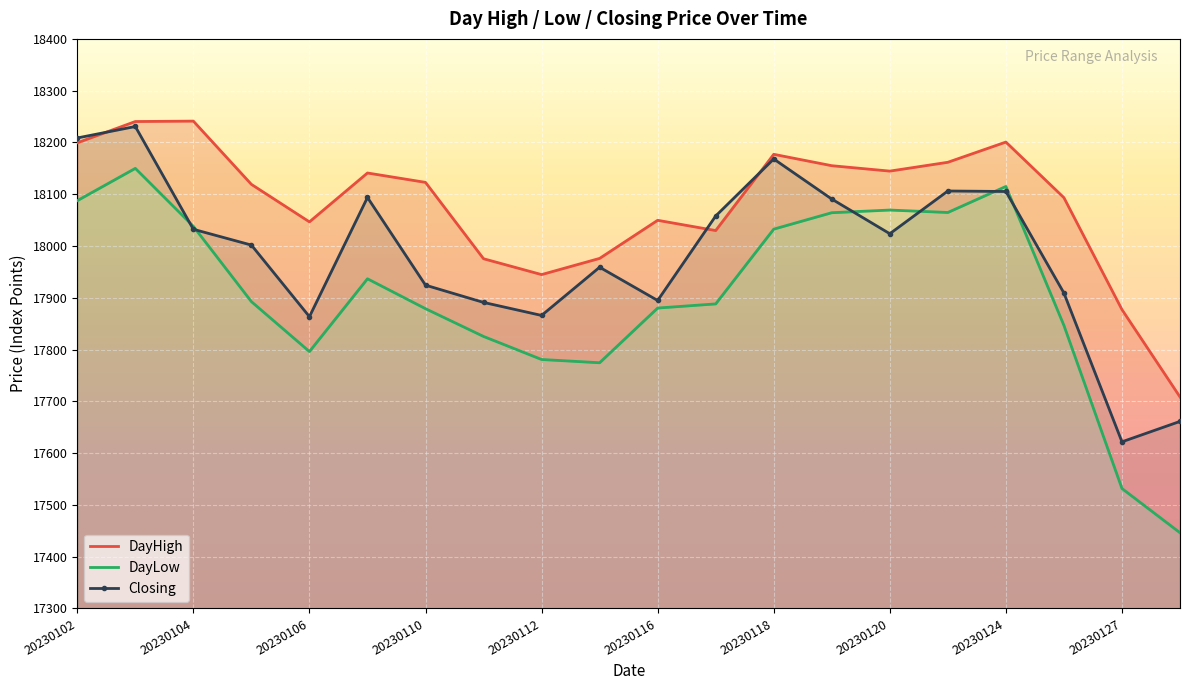

What is the lowest value of the Closing series?

17621.8